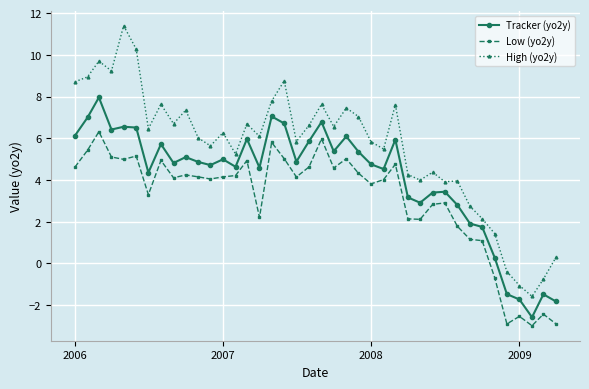

True or false: Low (yo2y) and High (yo2y) cross at least once.

False